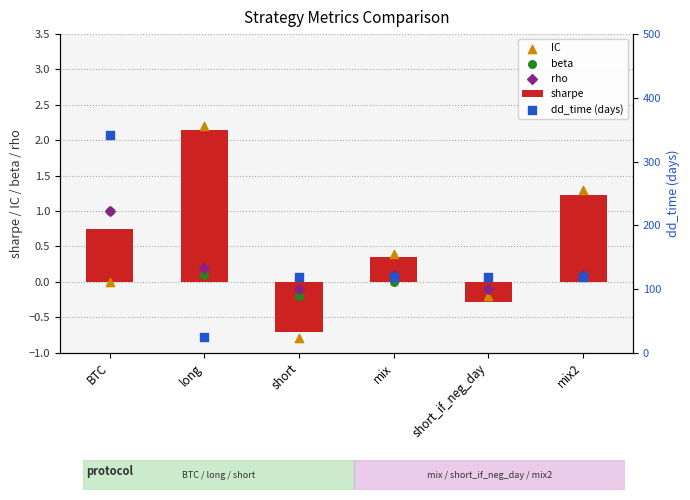

What are all the series names shown in the legend?

sharpe, IC, beta, rho, dd_time (days)